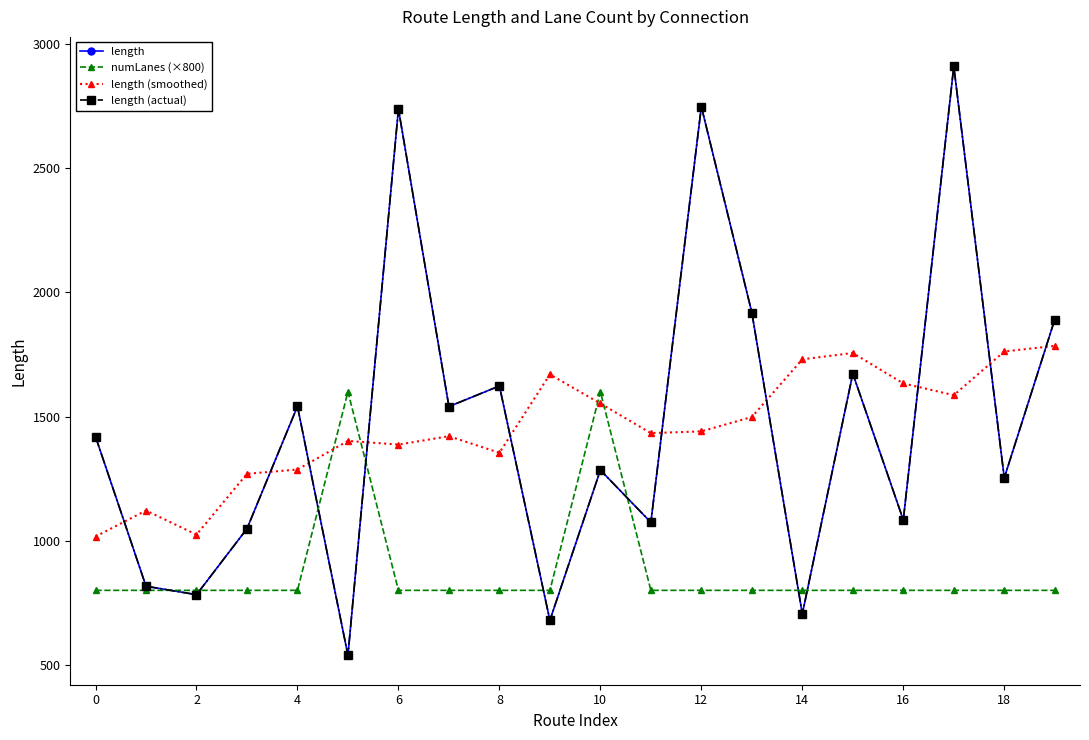

At how many categories does at least one series exceed 1161?

18